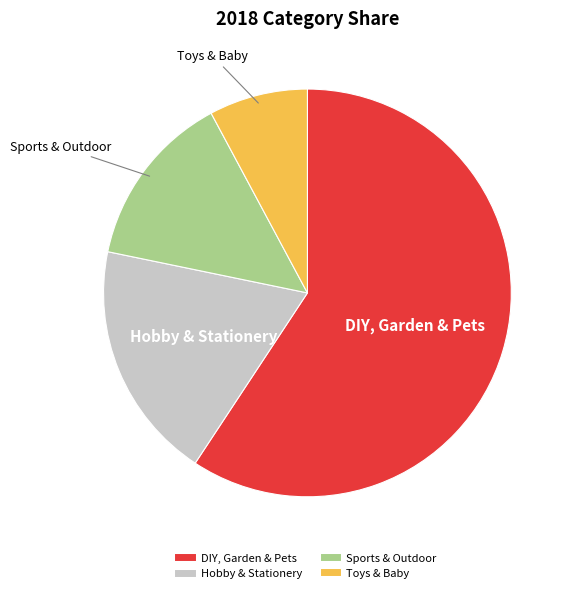

Combined, do Hobby & Stationery and Toys & Baby account for over 50%?

No